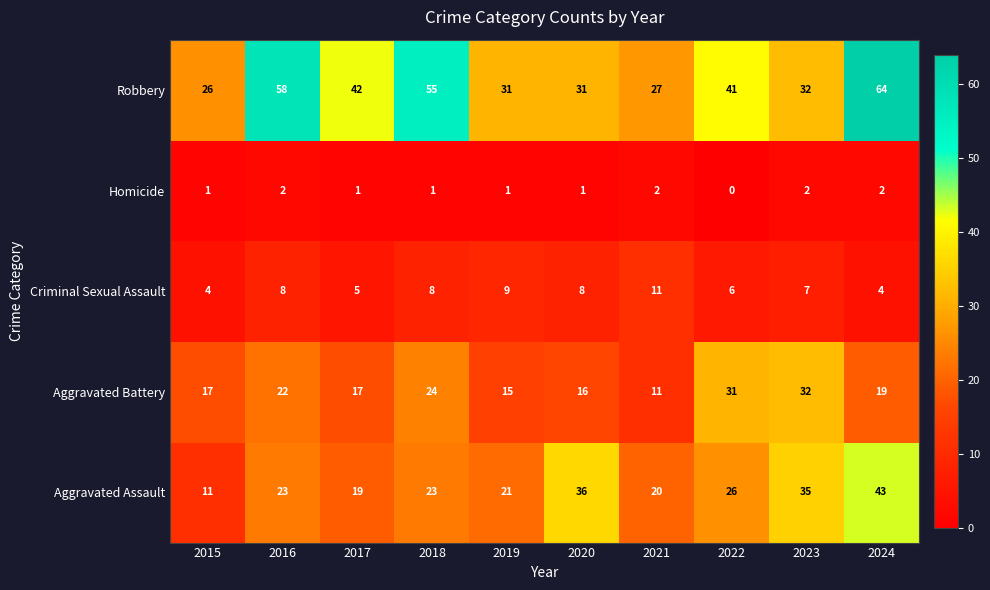

What is the difference between the highest and lowest values at 2022?

41